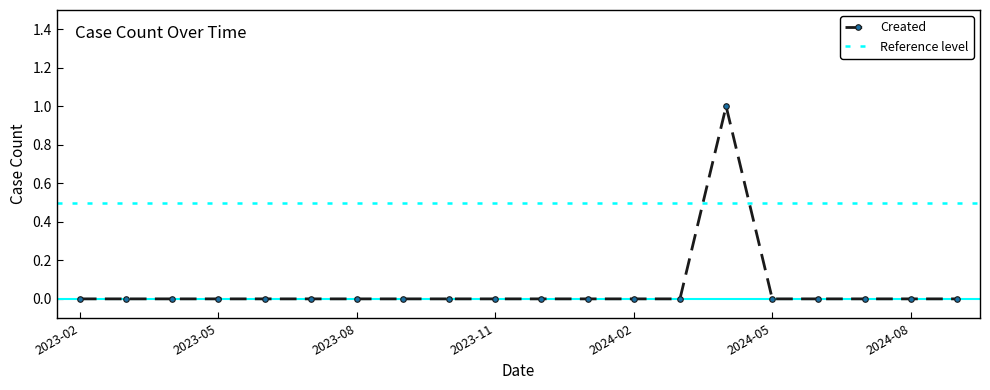

List the labels in order of value, smallest first.

2023-02, 2023-03, 2023-04, 2023-05, 2023-06, 2023-07, 2023-08, 2023-09, 2023-10, 2023-11, 2023-12, 2024-01, 2024-02, 2024-03, 2024-05, 2024-06, 2024-07, 2024-08, 2024-09, 2024-04